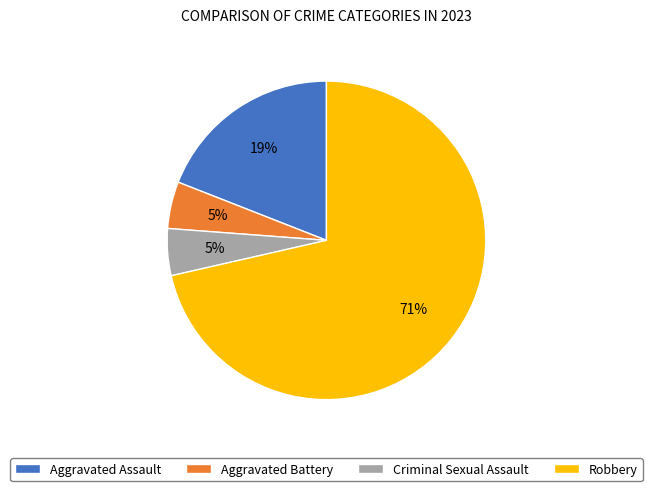

How many segments does this pie chart have?

4